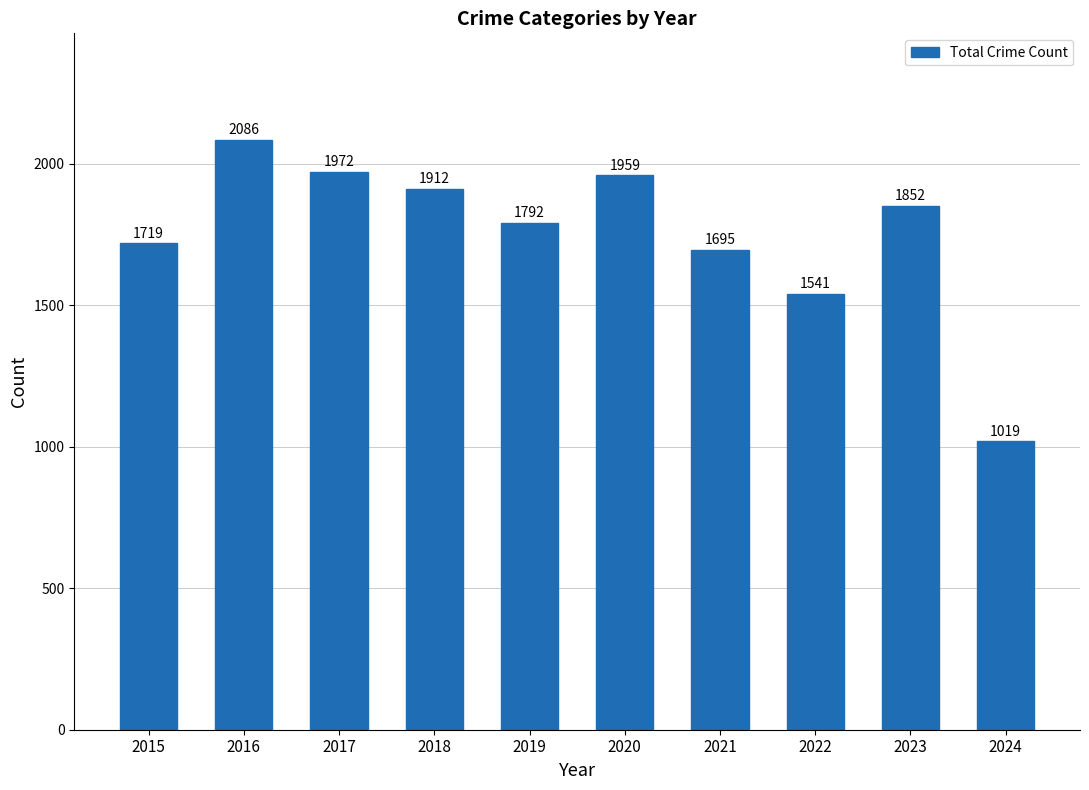

List the labels in order of value, largest first.

2016, 2017, 2020, 2018, 2023, 2019, 2015, 2021, 2022, 2024